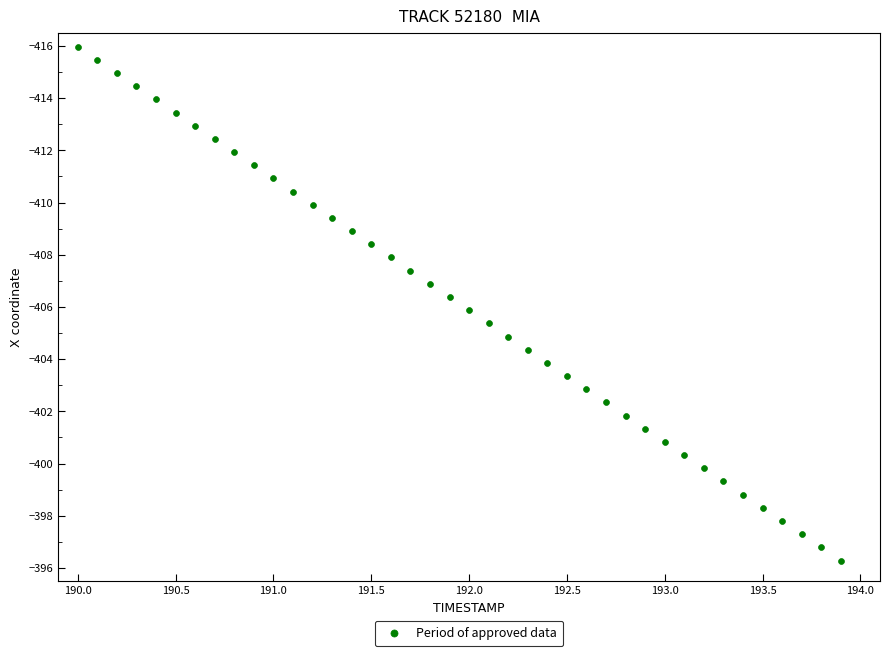

What is the range of Y values (max minus min)?

19.7